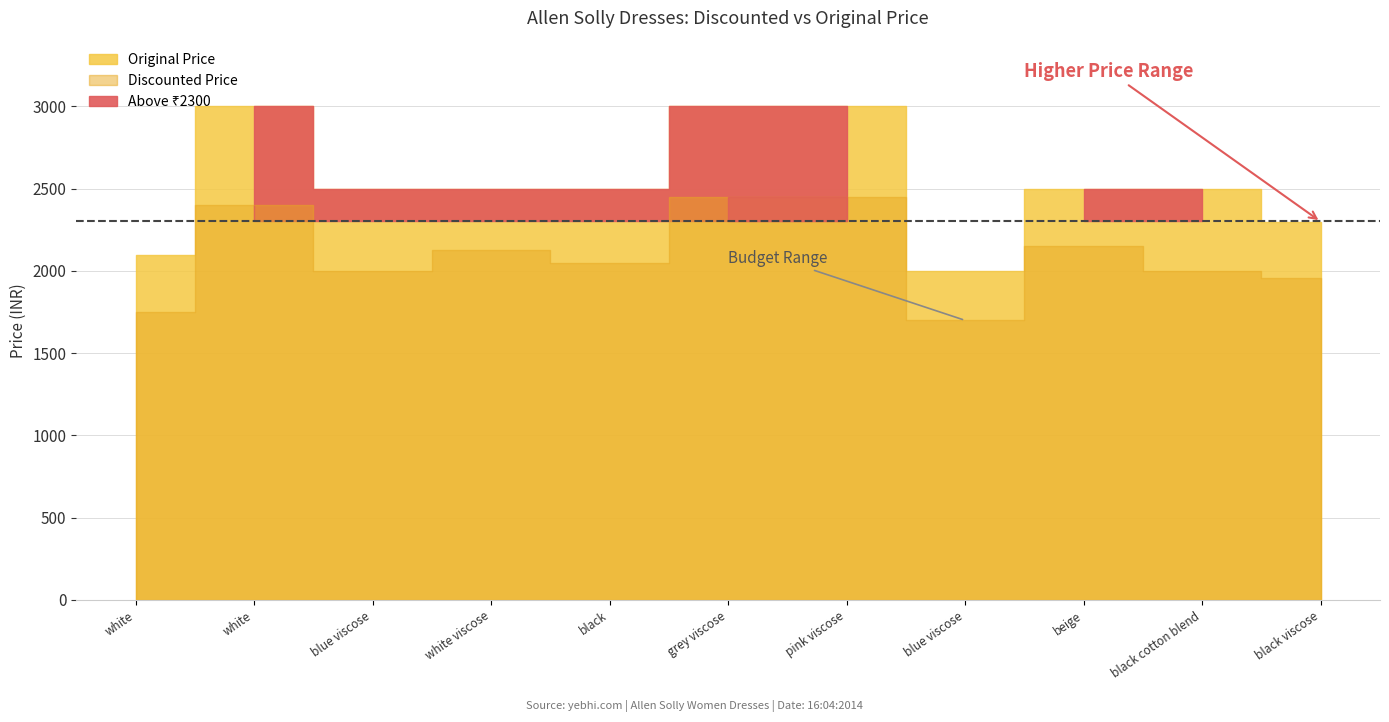

Rank the series at allen solly black cotton blend women dresses from lowest to highest value.

Discounted Price, Original Price